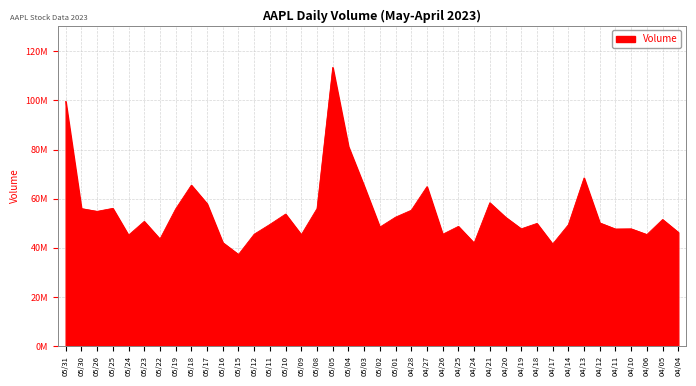

Approximately how many times larger is the value at 05/25 compared to 05/17?

1.0